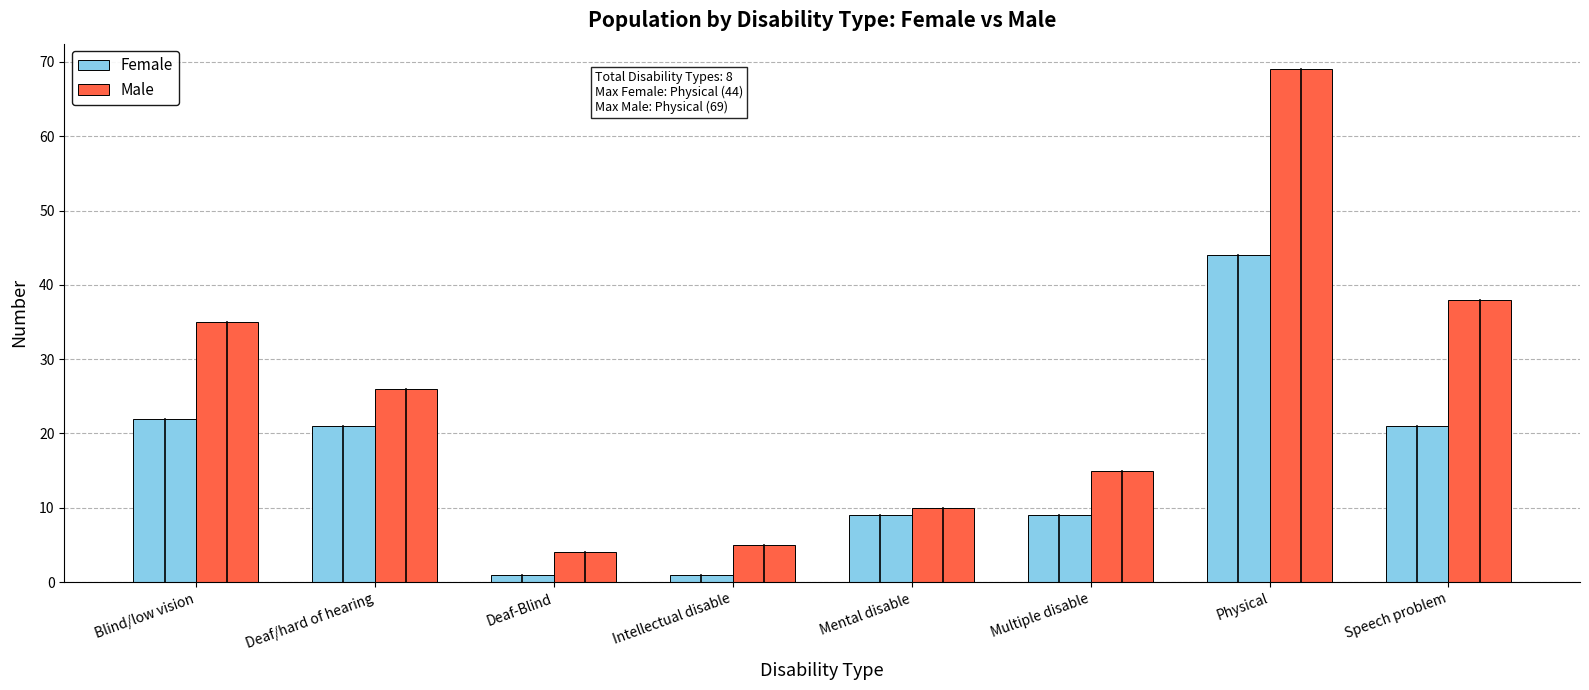

What is the difference between the second highest and second lowest values in the Male series?

33